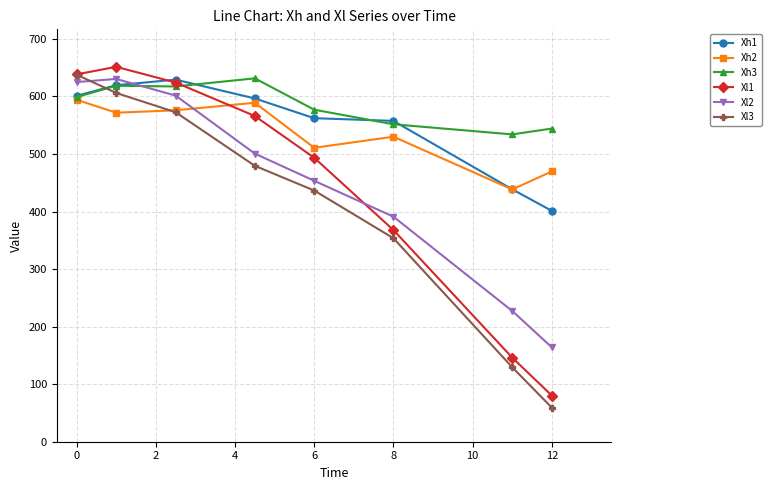

True or false: Xh1 has more than 0 interior local peaks.

True